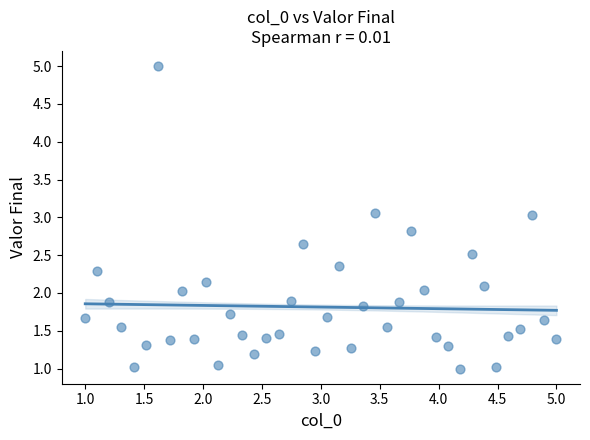

What is the range of Y values (max minus min)?

4.0